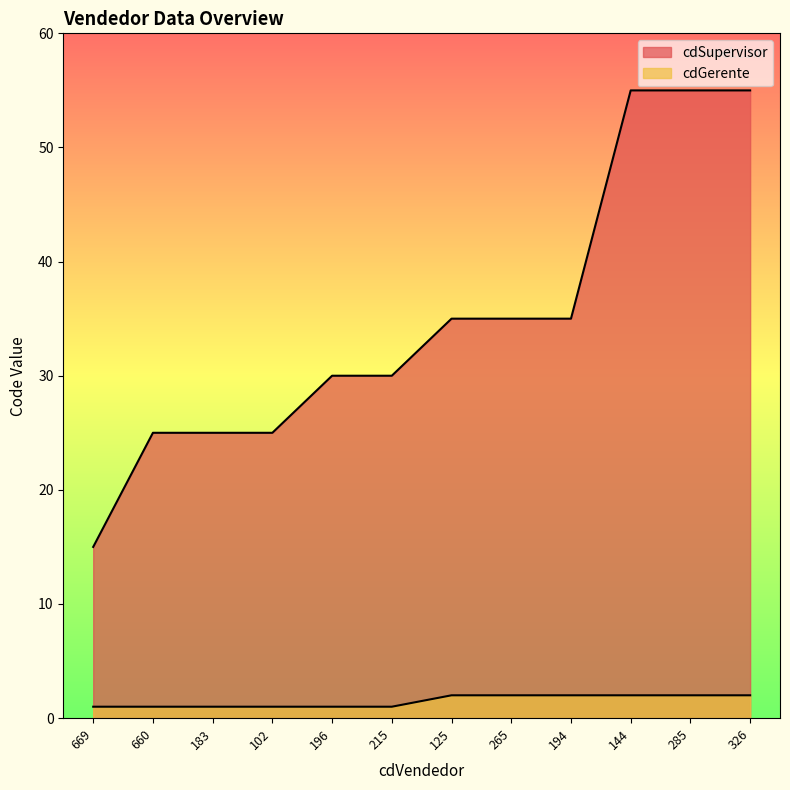

What is the difference between the cdGerente values at 326 and 215?

1